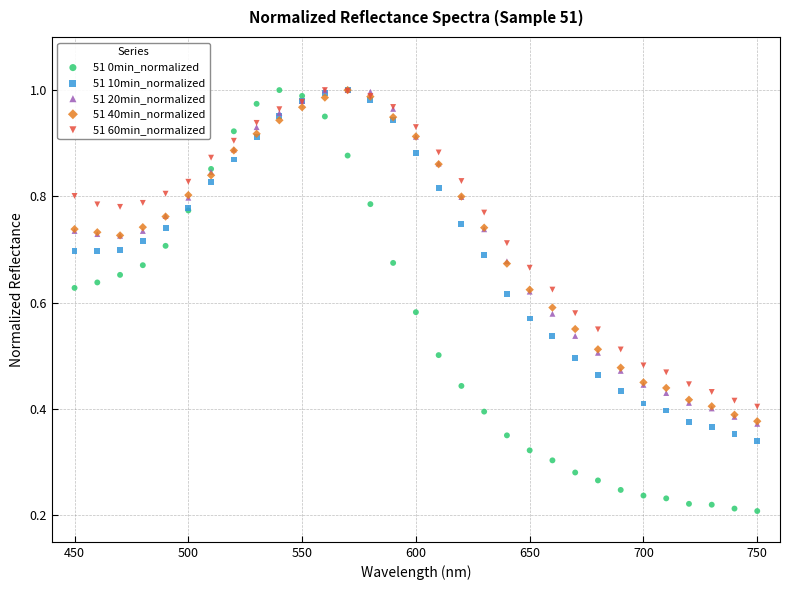

What are all the series names shown in the legend?

51 0min_normalized, 51 10min_normalized, 51 20min_normalized, 51 40min_normalized, 51 60min_normalized